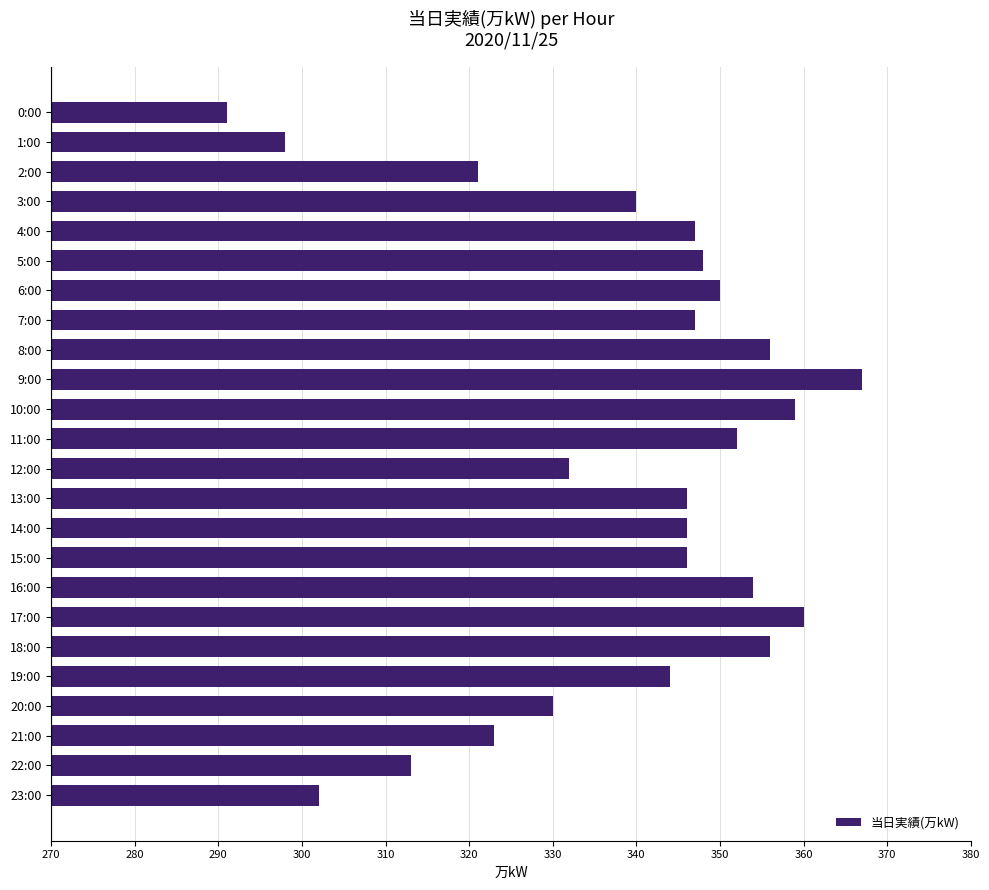

Approximately how many times larger is the value at 5:00 compared to 10:00?

1.0